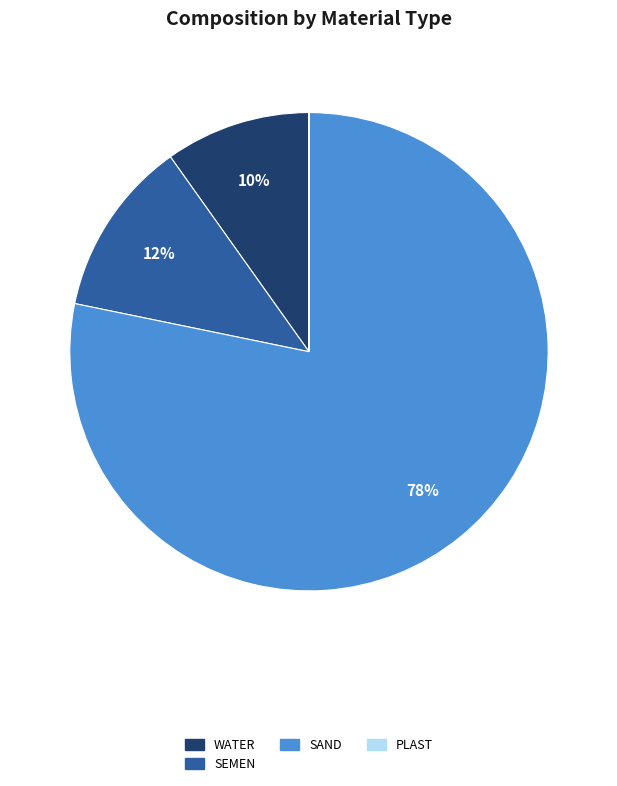

To the nearest percent, what is the average slice percentage?

25%